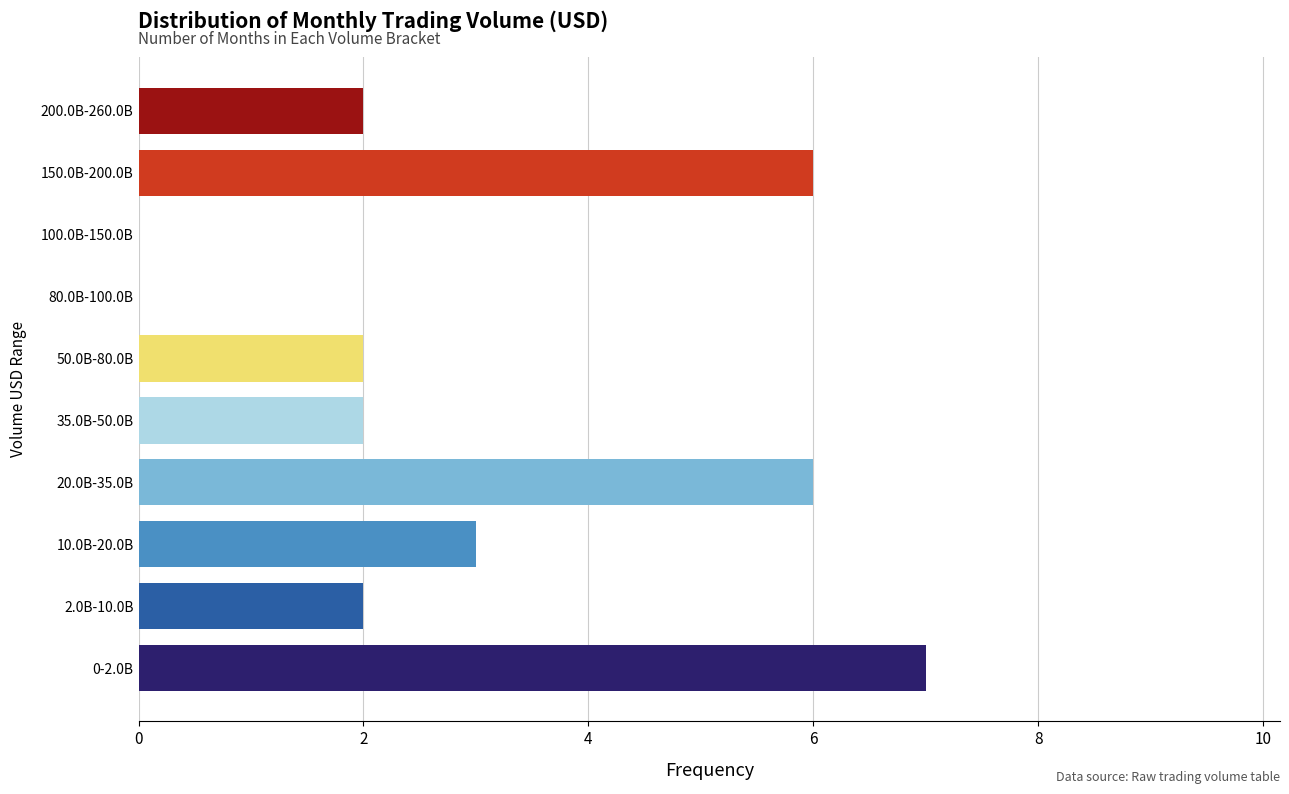

Reading bottom to top, what are all the values shown in this chart?

0-2.0B=7	2.0B-10.0B=2	10.0B-20.0B=3	20.0B-35.0B=6	35.0B-50.0B=2	50.0B-80.0B=2	80.0B-100.0B=0	100.0B-150.0B=0	150.0B-200.0B=6	200.0B-260.0B=2